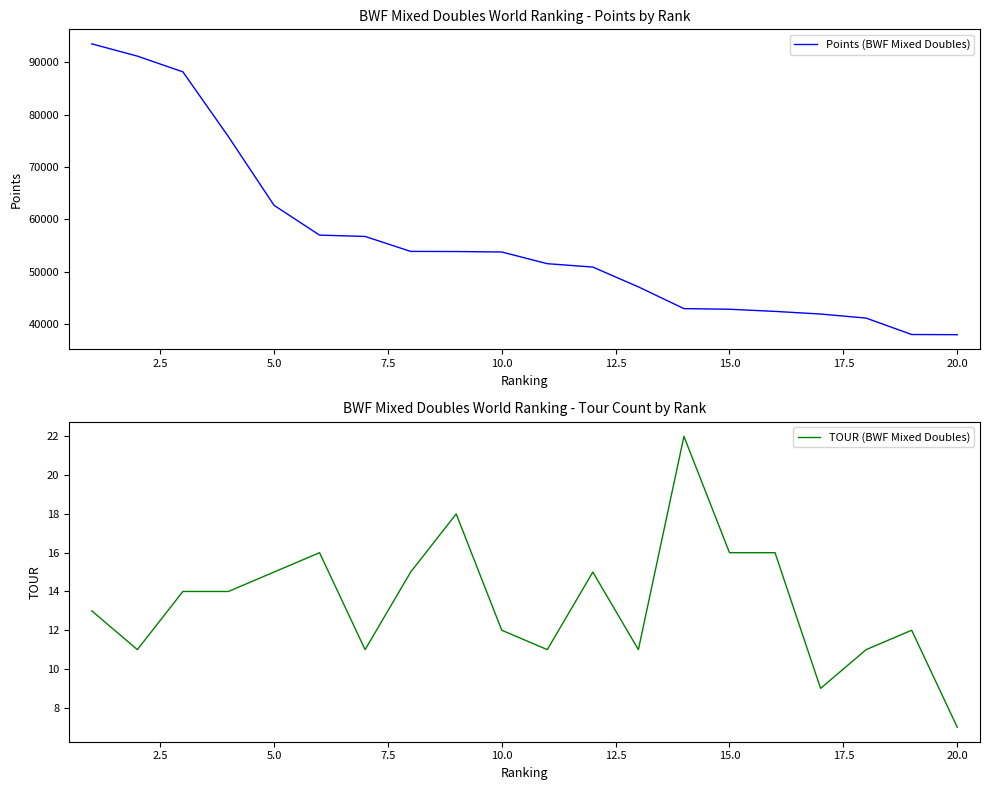

What is the minimum value for TOUR (BWF Mixed Doubles)?

7